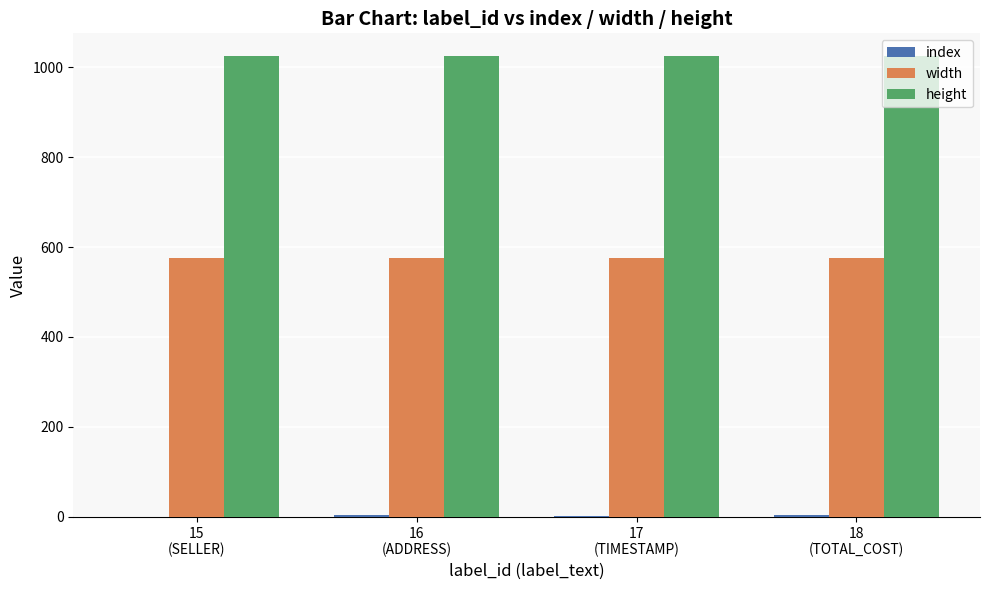

What is the greatest value displayed?

1024